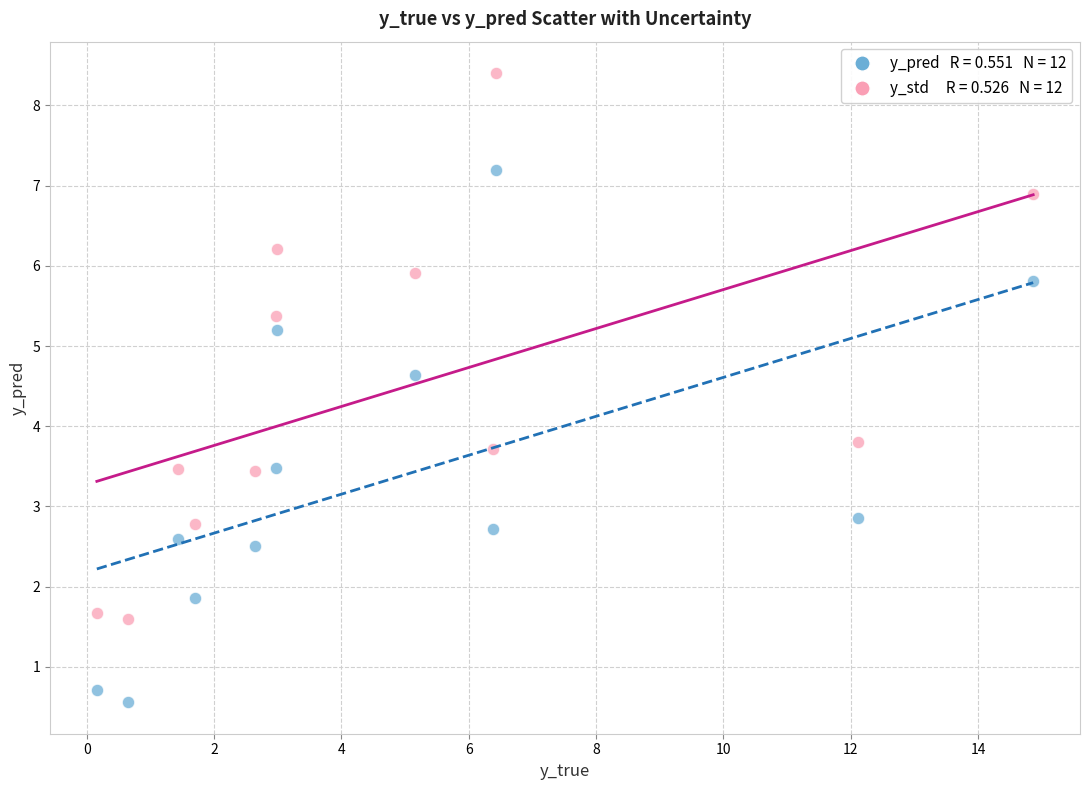

Across all data points, what is the range of Y values (max minus min)?

7.8